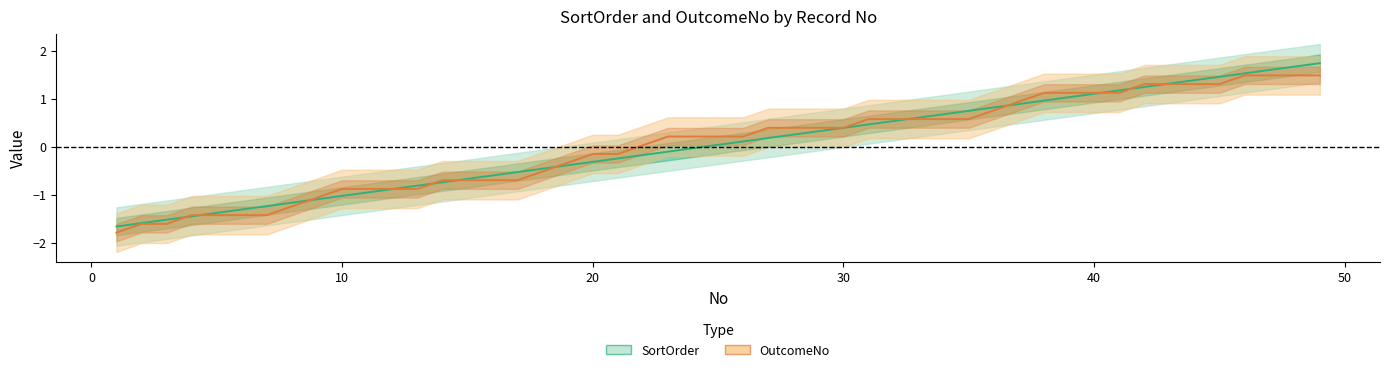

What is the difference between the second highest and second lowest values in the SortOrder series?

3.3